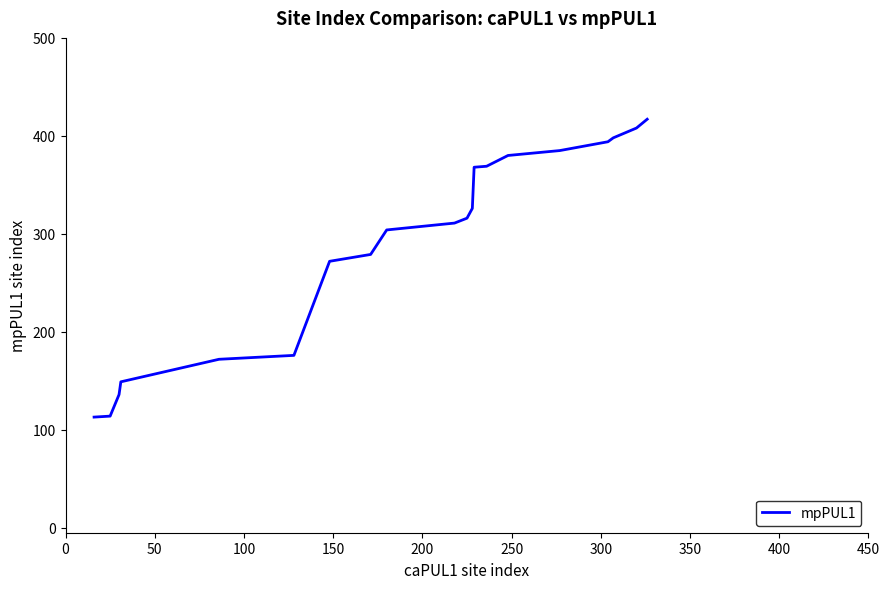

What is the smallest value displayed?

113